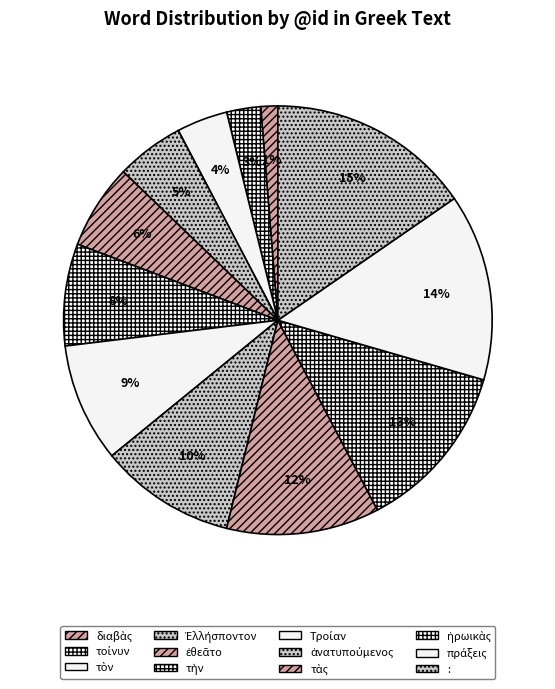

How many segments does this pie chart have?

12